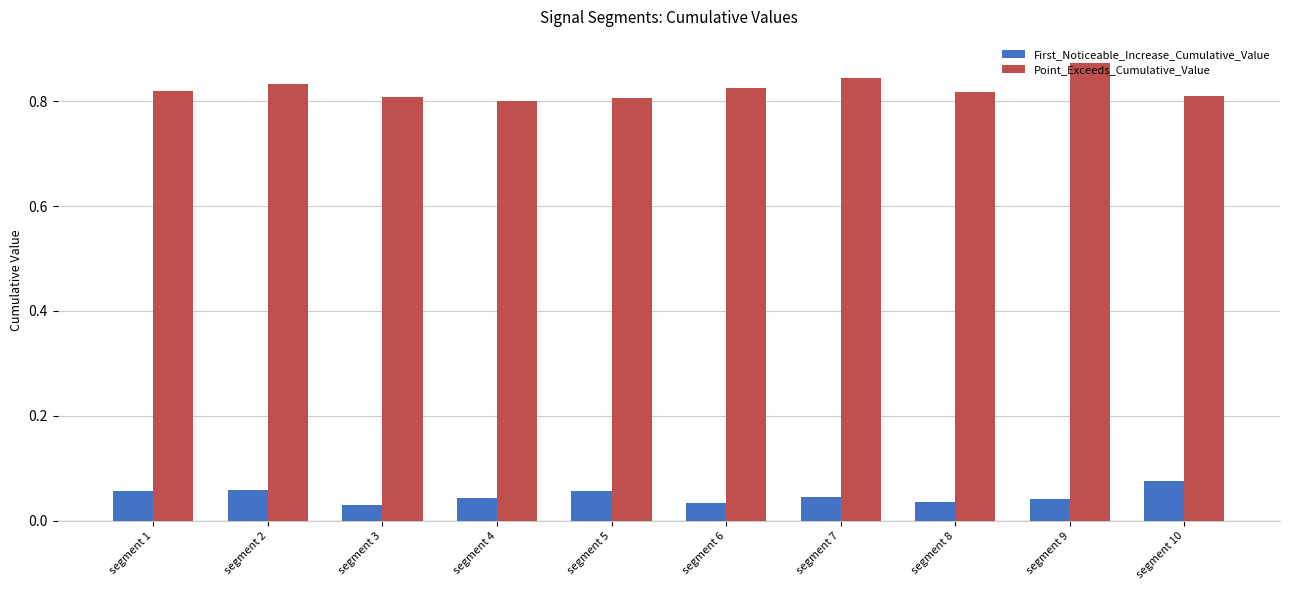

What is the total value across all series at segment 4?

0.8